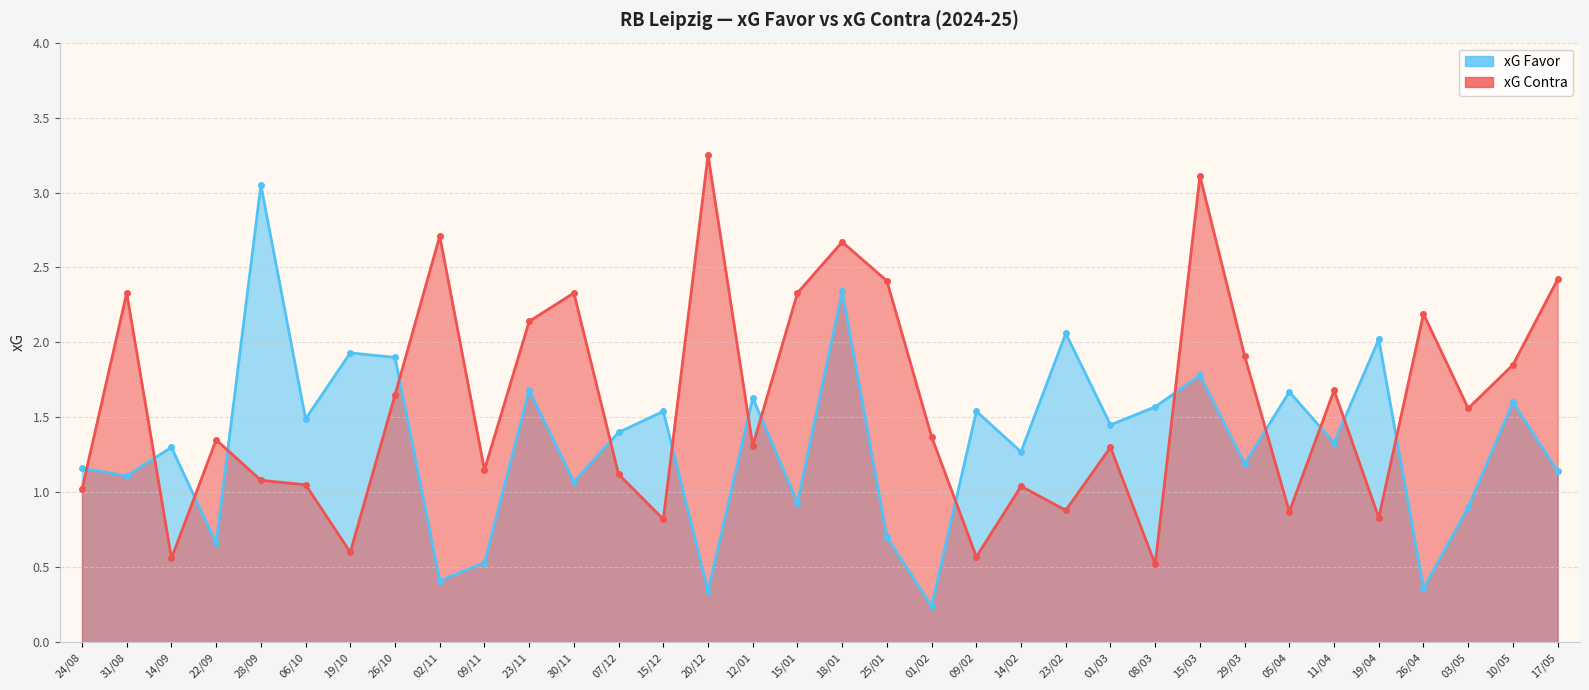

What is the sum of all xG Favor line values?

45.3